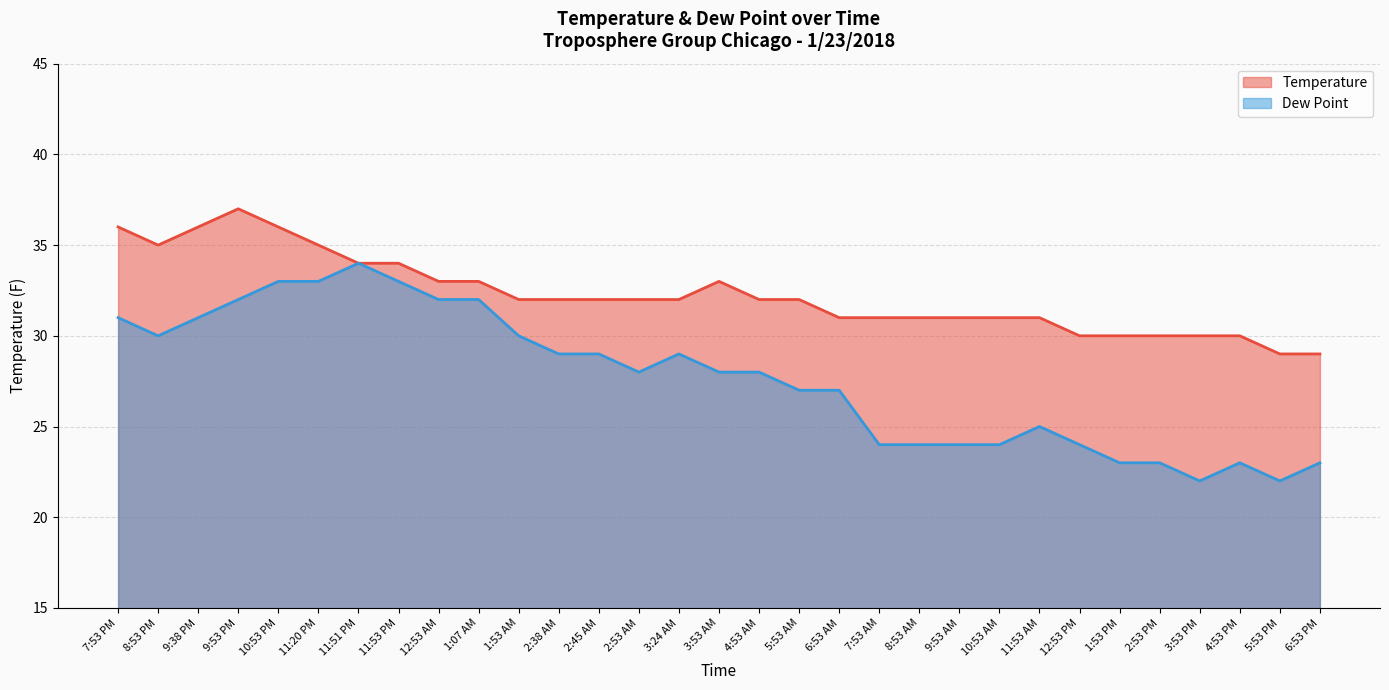

At which label does Temperature first exceed 32?

7:53 PM